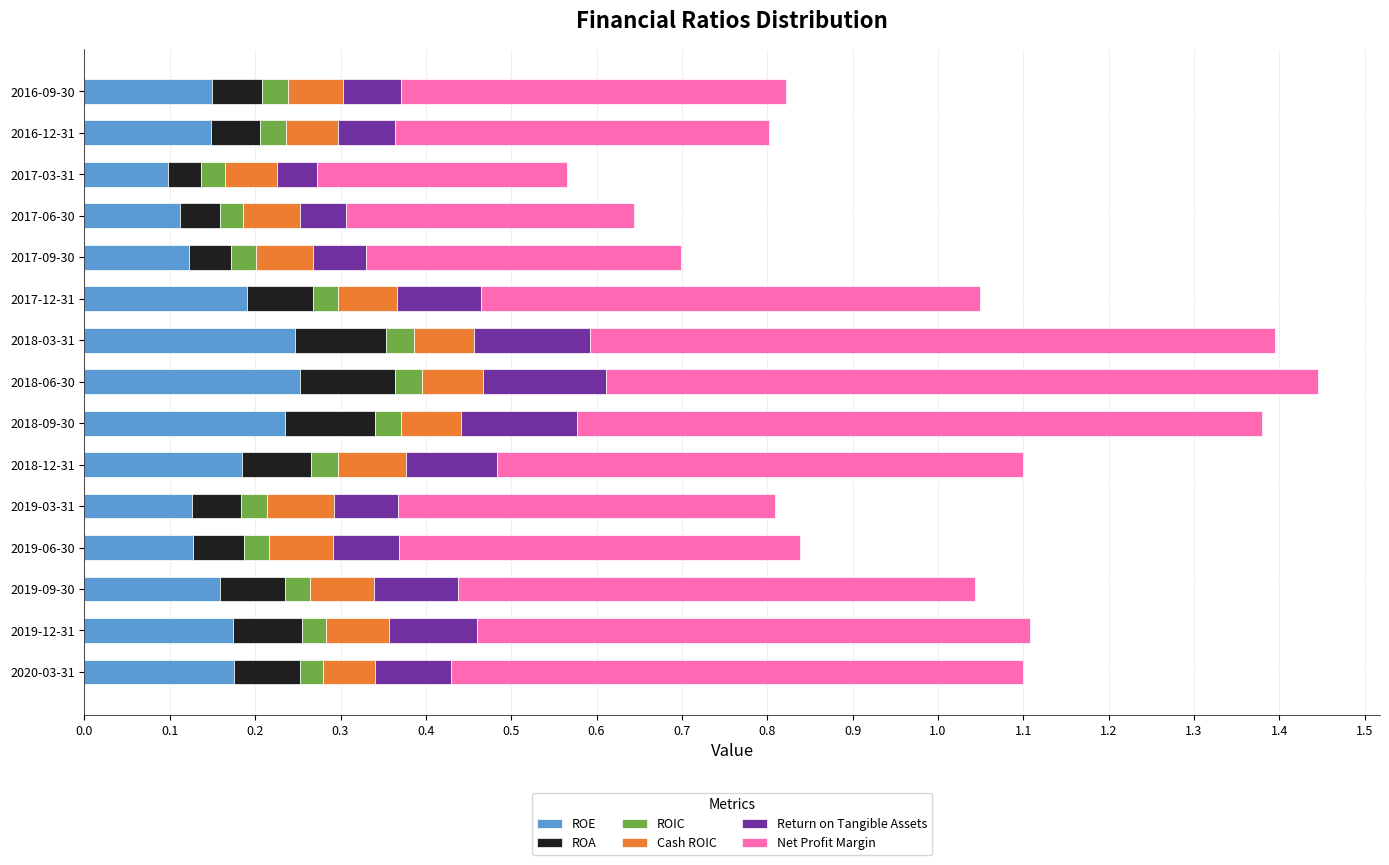

What is the total value across all series at 2018-09-30?

1.4